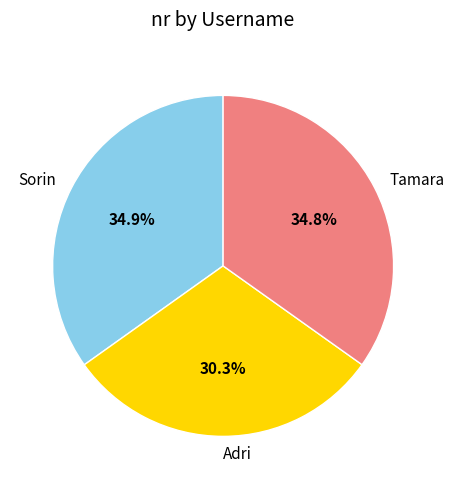

Between Adri and Tamara, which is larger?

Tamara